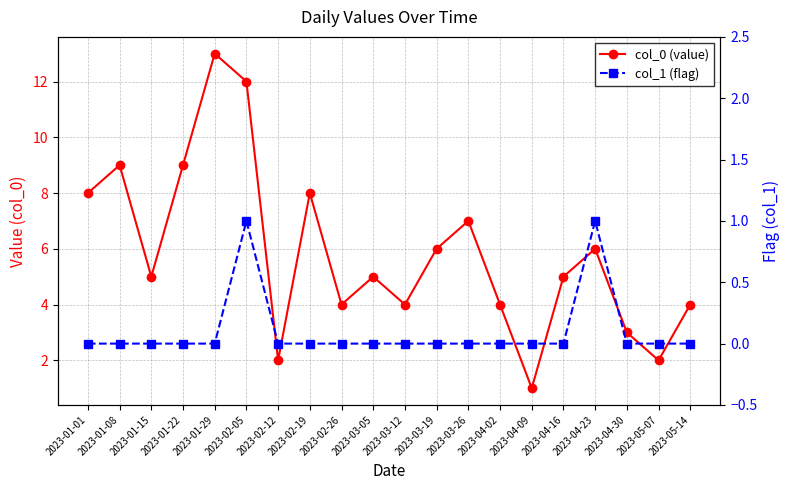

Reading left to right, what are all the values shown in this chart?

col_0 (value): 8	9	5	9	13	12	2	8	4	5	4	6	7	4	1	5	6	3	2	4
col_1 (flag): 0	0	0	0	0	1	0	0	0	0	0	0	0	0	0	0	1	0	0	0